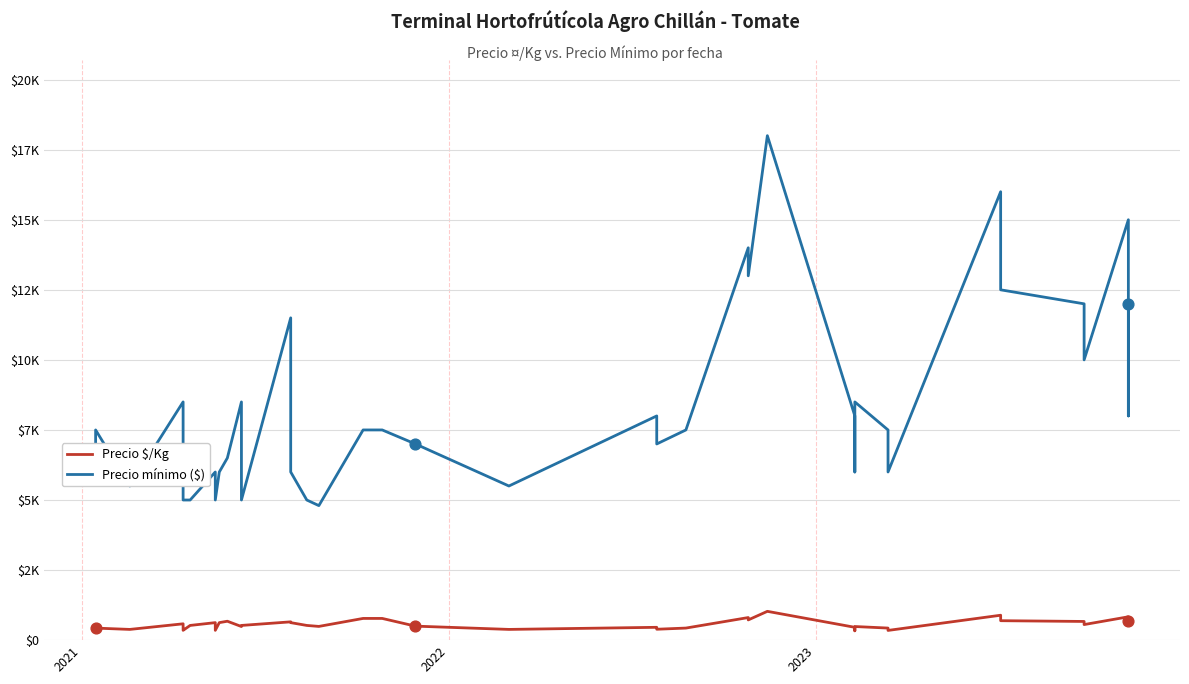

Which series has the largest total across all categories?

Precio mínimo ($)